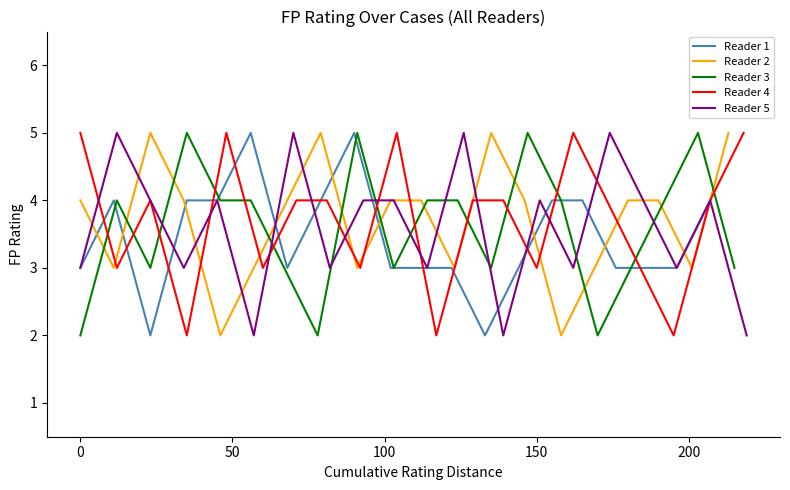

The Reader 4 series shows 5 at 0. True or false?

True